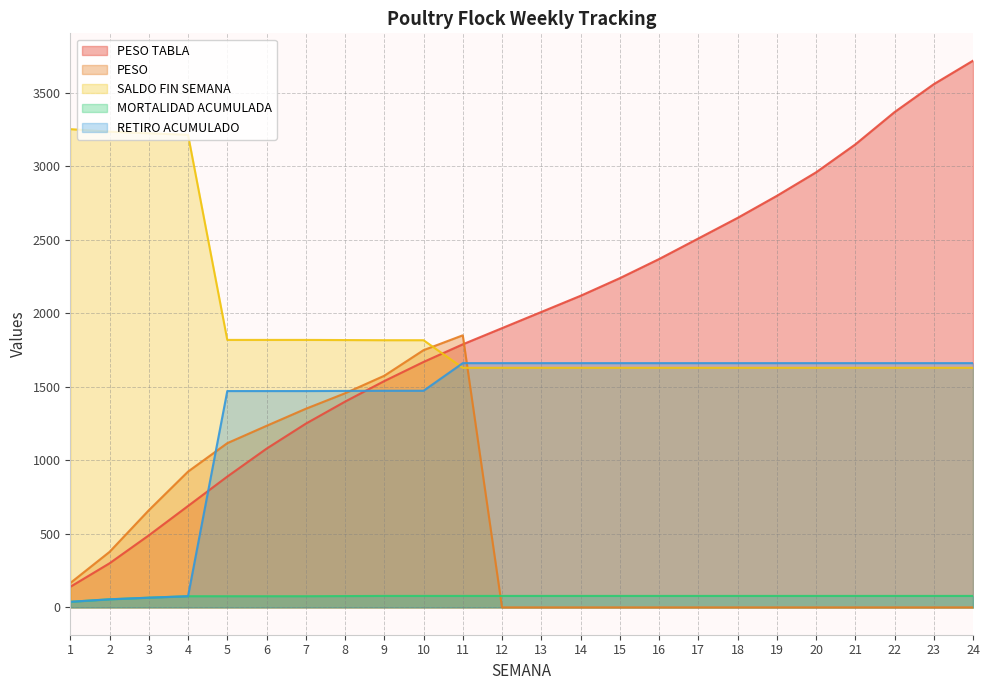

What is the sum of all PESO values?

12466.7